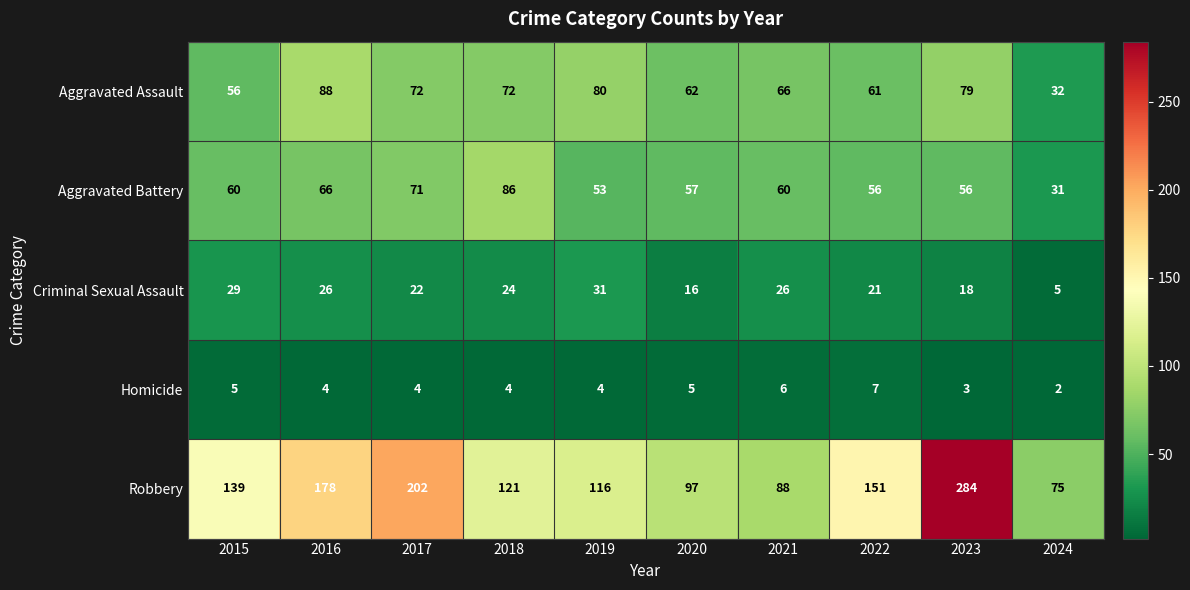

At 2023, list the series in order from largest to smallest.

Robbery, Aggravated Assault, Aggravated Battery, Criminal Sexual Assault, Homicide